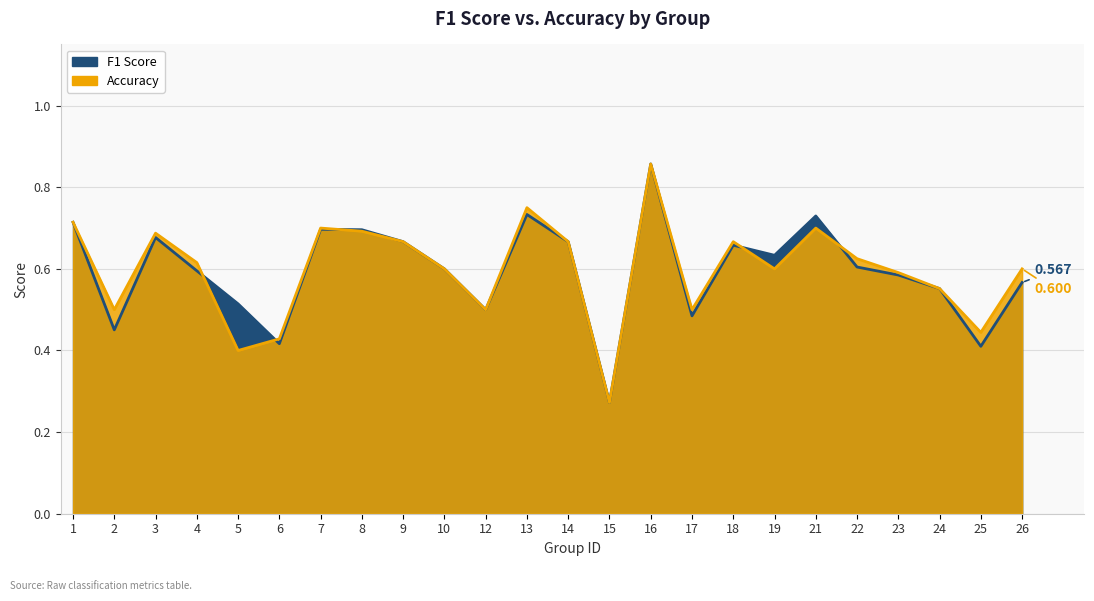

Does the chart have visible grid lines?

Yes